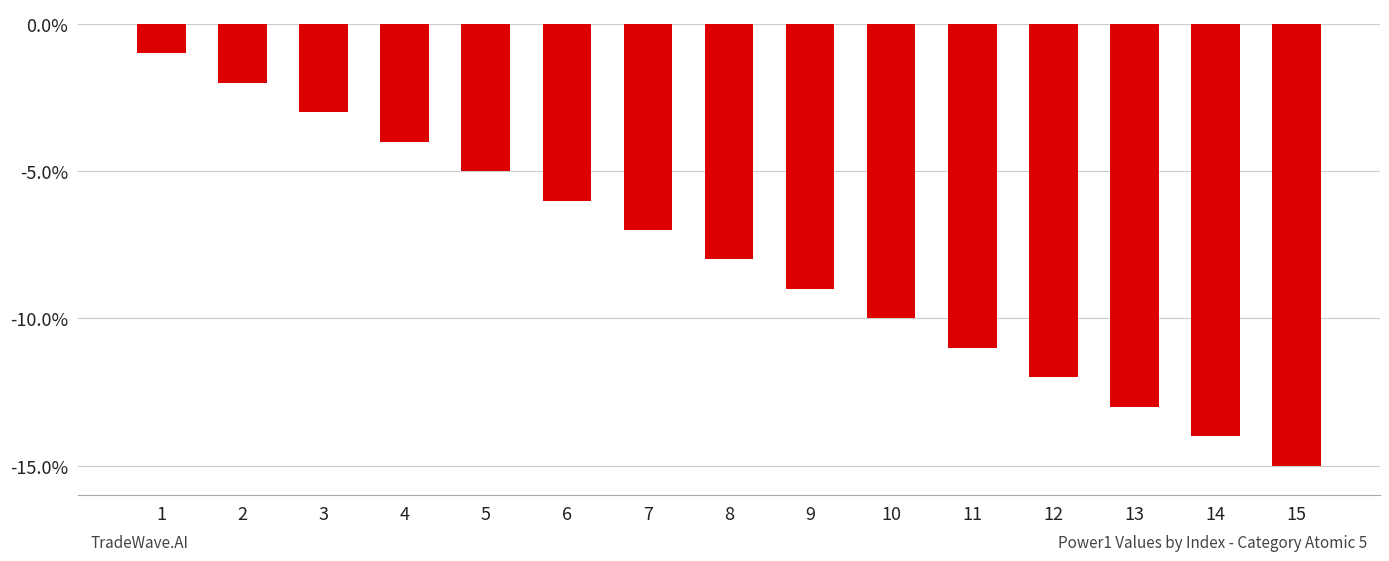

The chart shows a value of -4 at 3. True or false?

False